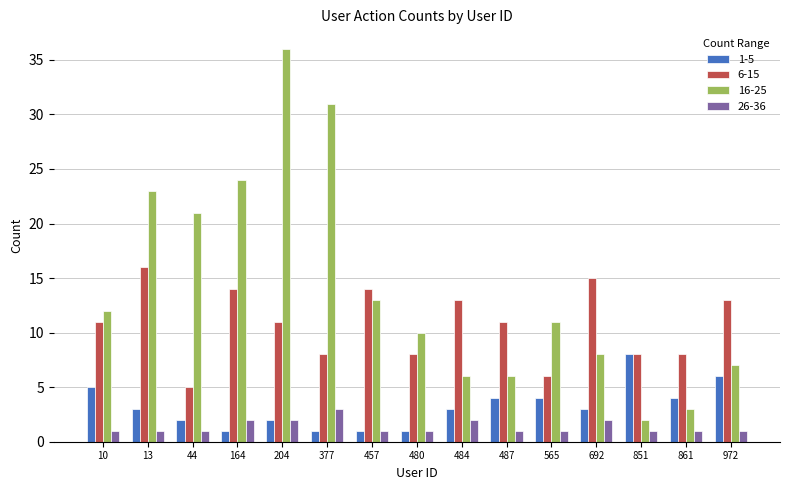

Which series changed the most between 13 and 565?

16-25